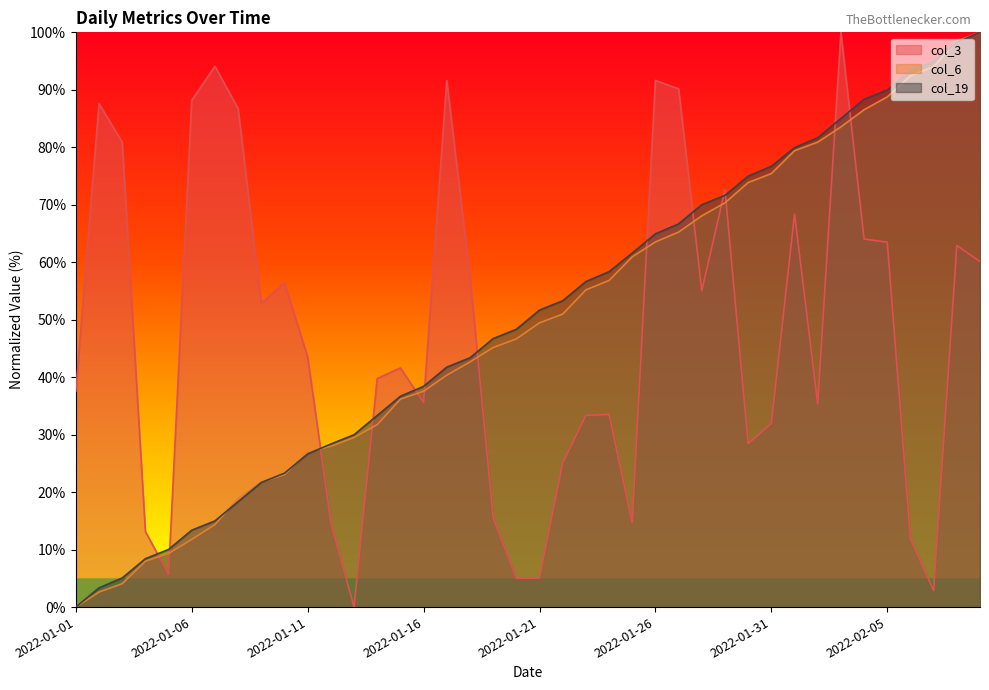

Between 2022-01-01 and 2022-01-03, which series saw the biggest shift?

col_3